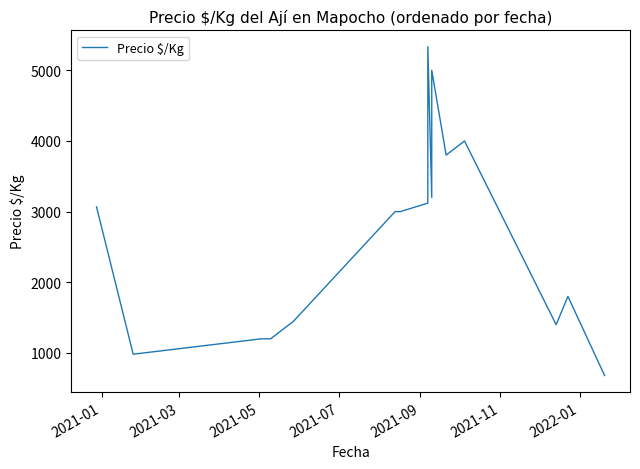

True or false: the data shows 9417 at 9.

False